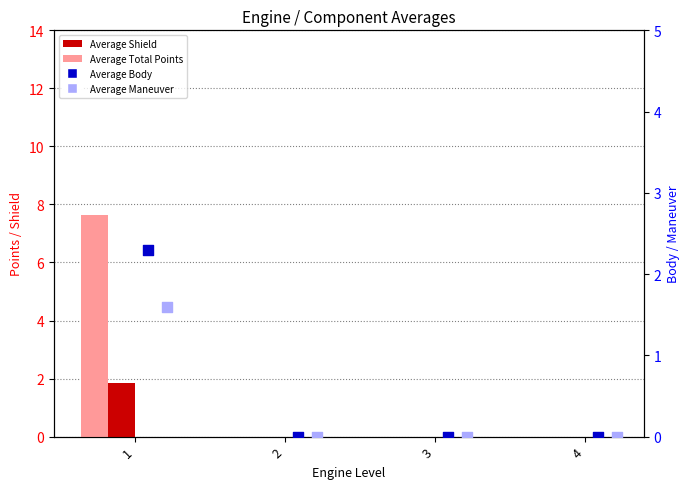

Is the value of Average Body at 2 greater than the value of Average Maneuver at 1?

No